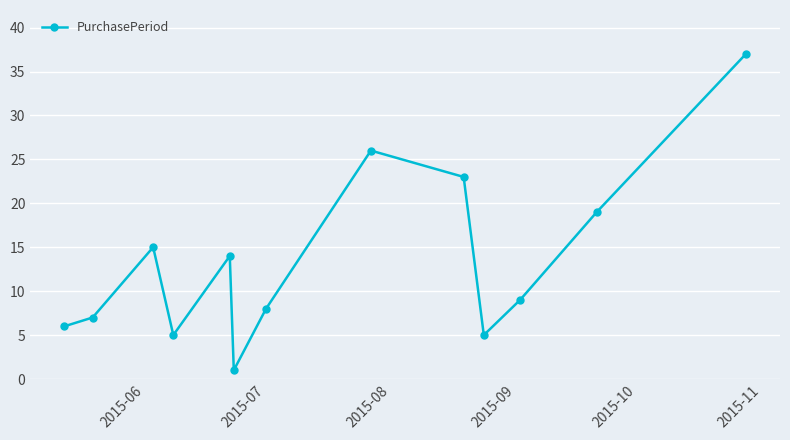

True or false: the data has more than 2 interior local peaks.

True